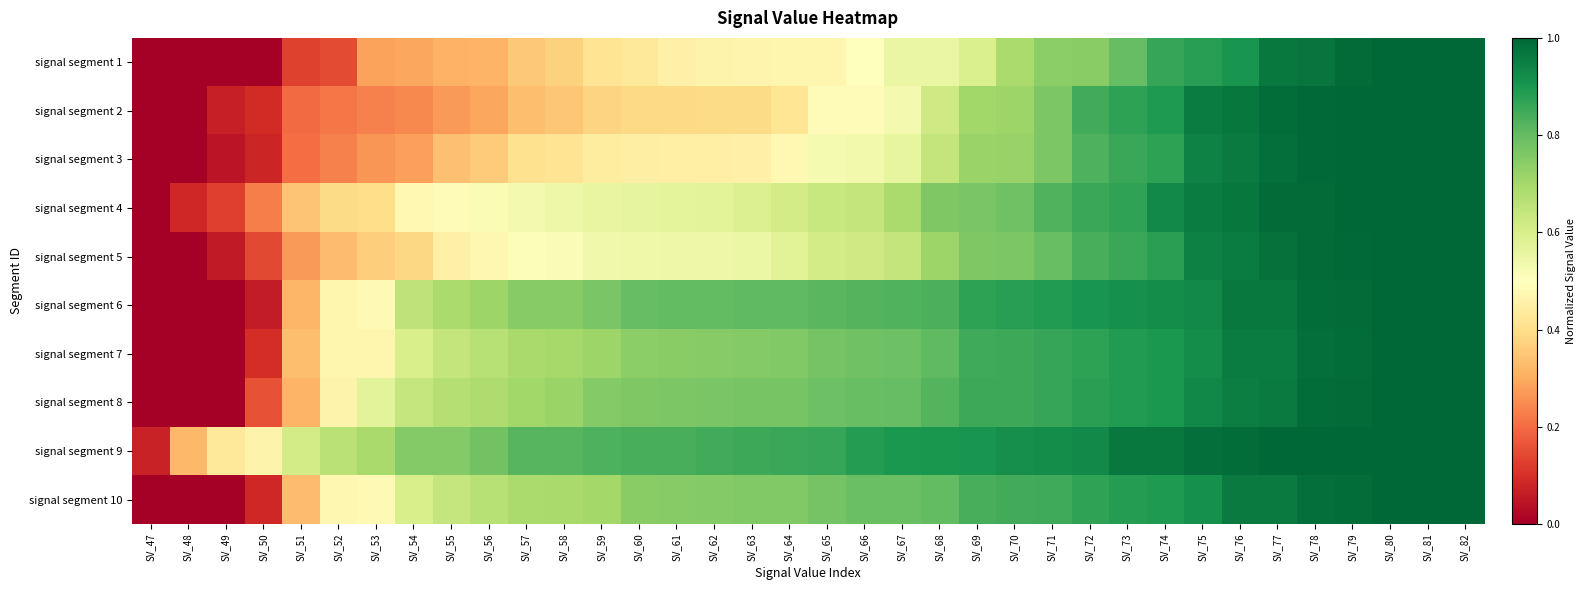

At which category is the sum across all series the highest?

SV_82